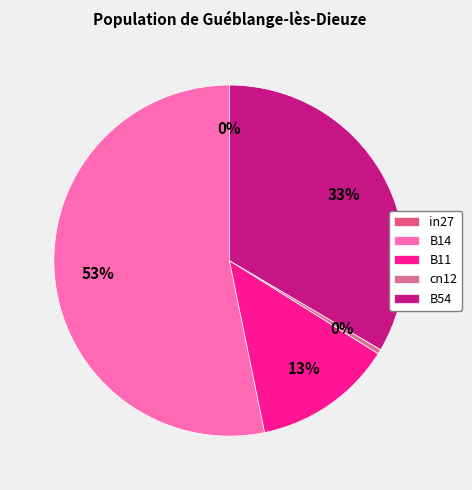

To the nearest percent, what is the difference between the B54 and cn12 slice percentages?

33%